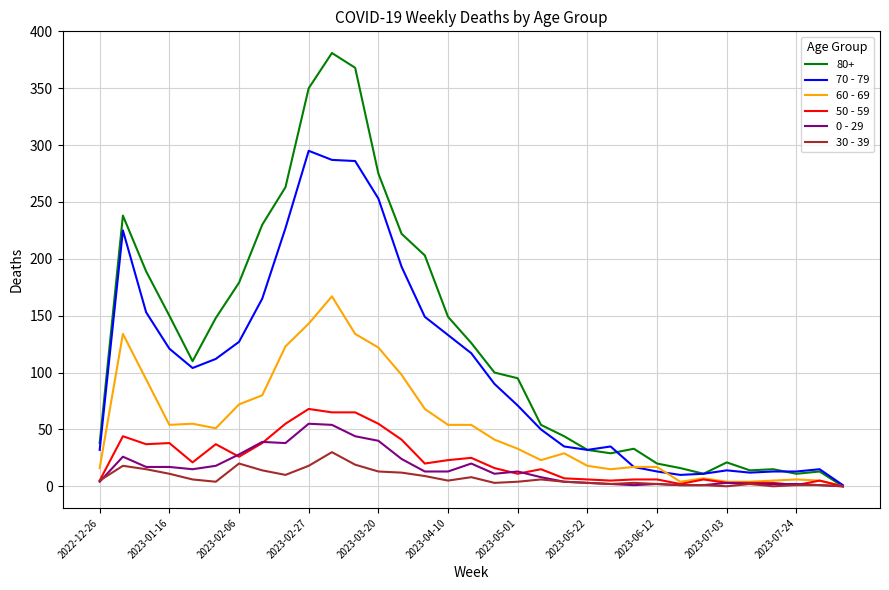

Which series has the widest spread of values?

80+